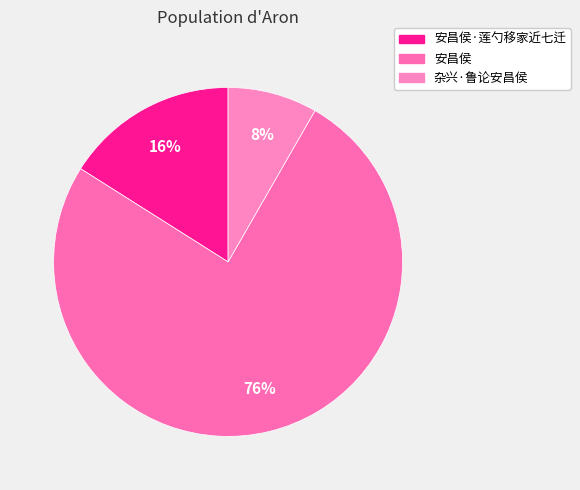

The 杂兴·鲁论安昌侯 slice represents 8% of the pie. True or false?

True